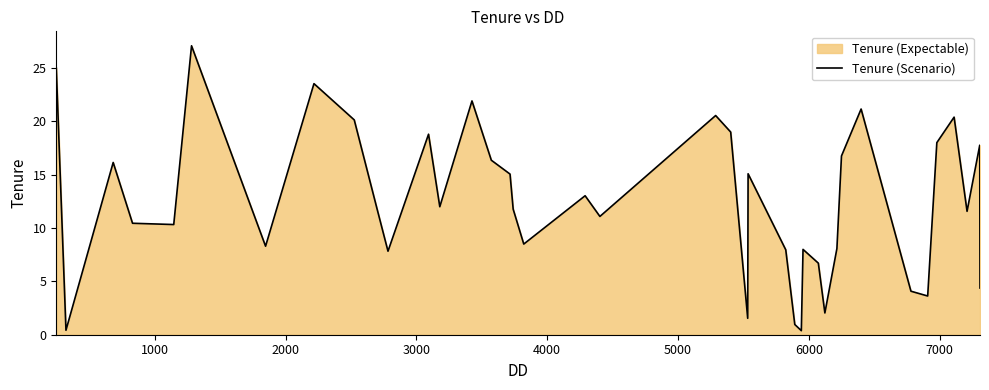

What is the greatest value displayed?

27.1